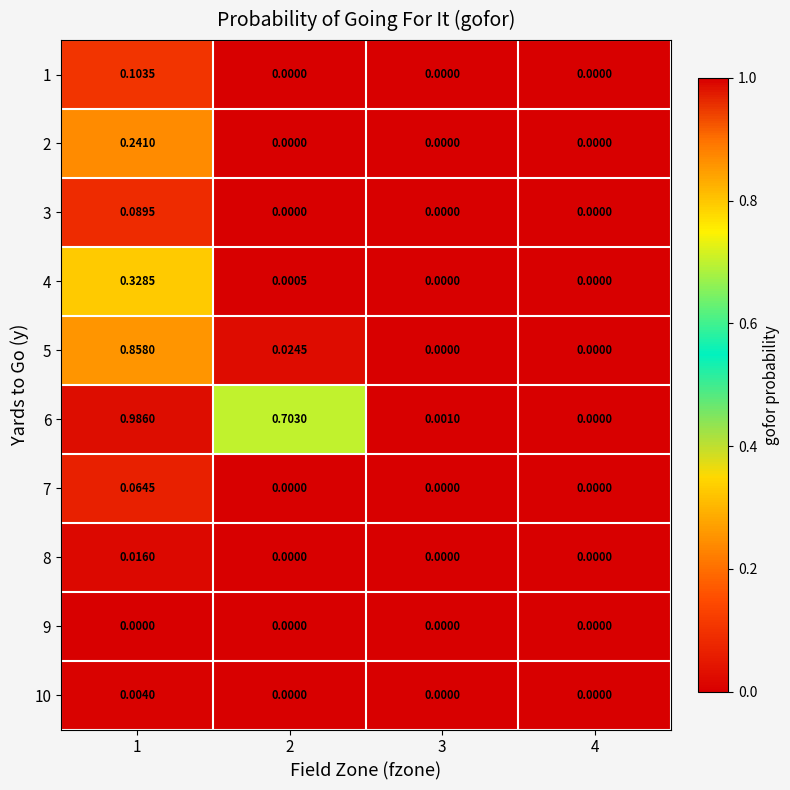

How many positive values does the 4 series have?

2